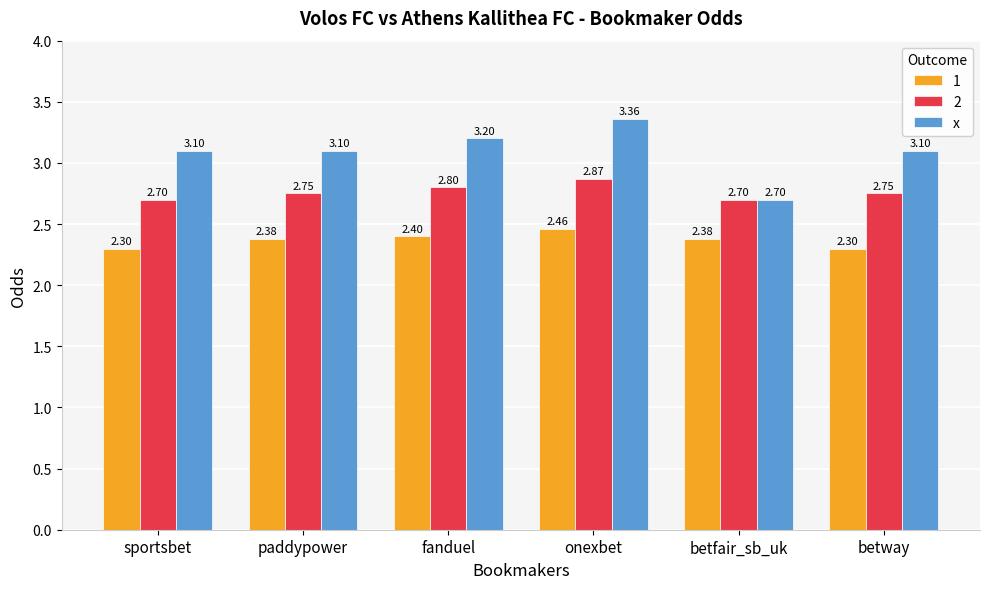

Where does the x series first go above 3?

sportsbet